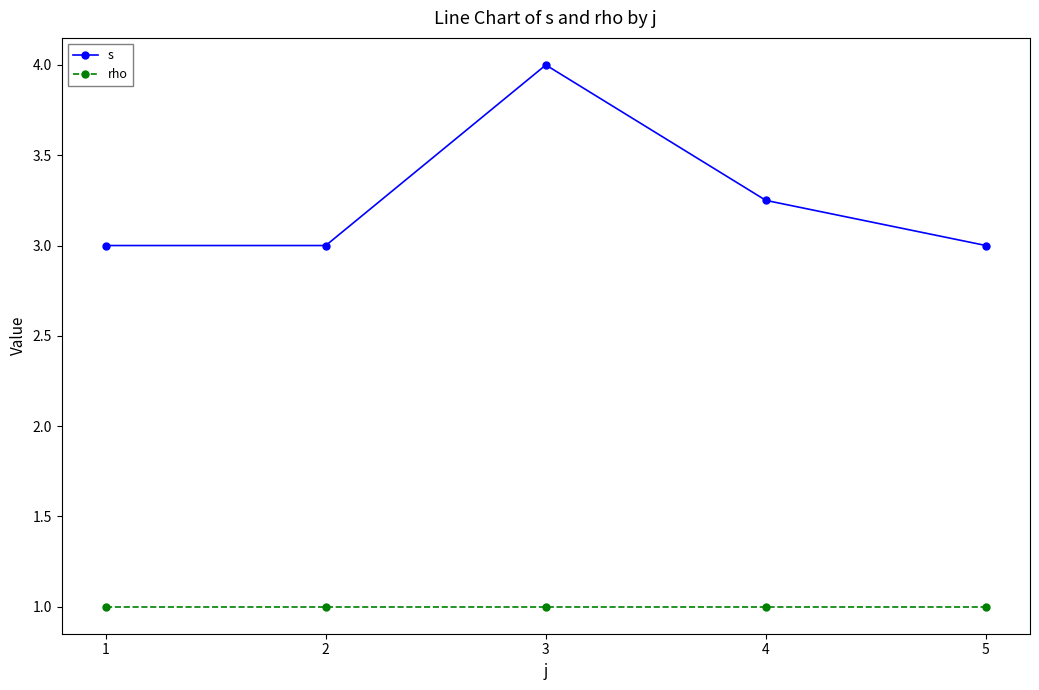

True or false: rho has a value of 1.0 at 3.

True